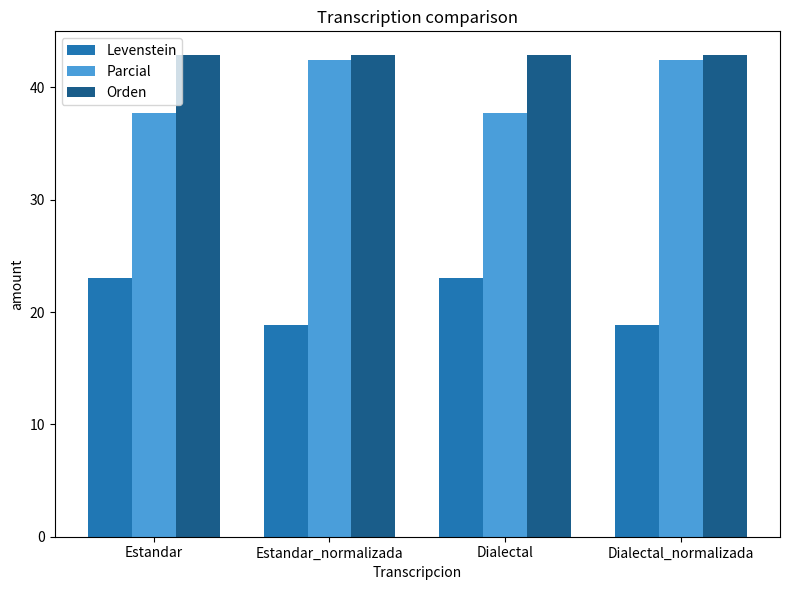

List the series in order of their peak value, lowest first.

Levenstein, Parcial, Orden